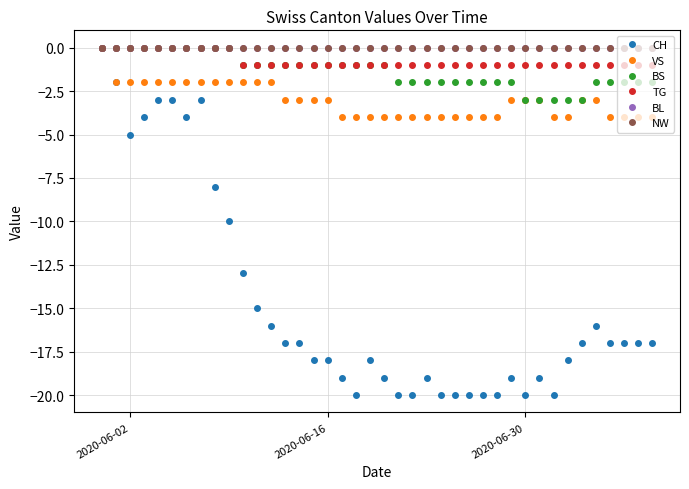

Reading left to right, what are all the values shown in this chart?

CH: 0	-2	-5	-4	-3	-3	-4	-3	-8	-10	-13	-15	-16	-17	-17	-18	-18	-19	-20	-18	-19	-20	-20	-19	-20	-20	-20	-20	-20	-19	-20	-19	-20	-18	-17	-16	-17	-17	-17	-17
VS: 0	-2	-2	-2	-2	-2	-2	-2	-2	-2	-2	-2	-2	-3	-3	-3	-3	-4	-4	-4	-4	-4	-4	-4	-4	-4	-4	-4	-4	-3	-3	-3	-4	-4	-3	-3	-4	-4	-4	-4
BS: 0	0	0	0	0	0	0	0	0	0	-1	-1	-1	-1	-1	-1	-1	-1	-1	-1	-1	-2	-2	-2	-2	-2	-2	-2	-2	-2	-3	-3	-3	-3	-3	-2	-2	-2	-2	-2
TG: 0	0	0	0	0	0	0	0	0	0	-1	-1	-1	-1	-1	-1	-1	-1	-1	-1	-1	-1	-1	-1	-1	-1	-1	-1	-1	-1	-1	-1	-1	-1	-1	-1	-1	-1	-1	-1
BL: 0	0	0	0	0	0	0	0	0	0	0	0	0	0	0	0	0	0	0	0	0	0	0	0	0	0	0	0	0	0	0	0	0	0	0	0	0	0	0	0
NW: 0	0	0	0	0	0	0	0	0	0	0	0	0	0	0	0	0	0	0	0	0	0	0	0	0	0	0	0	0	0	0	0	0	0	0	0	0	0	0	0